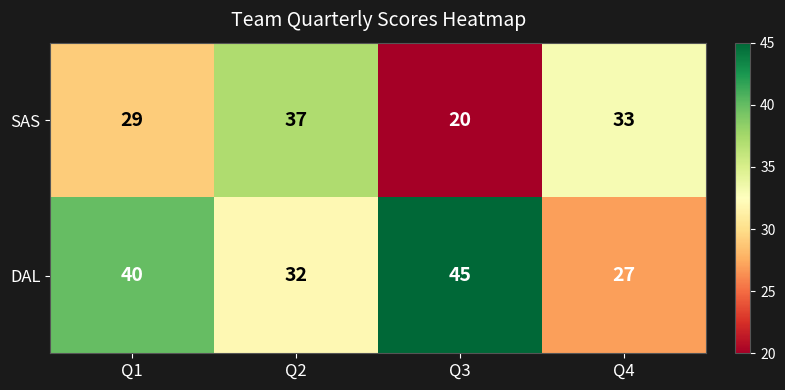

What is the difference between the highest and lowest values at Q1?

11